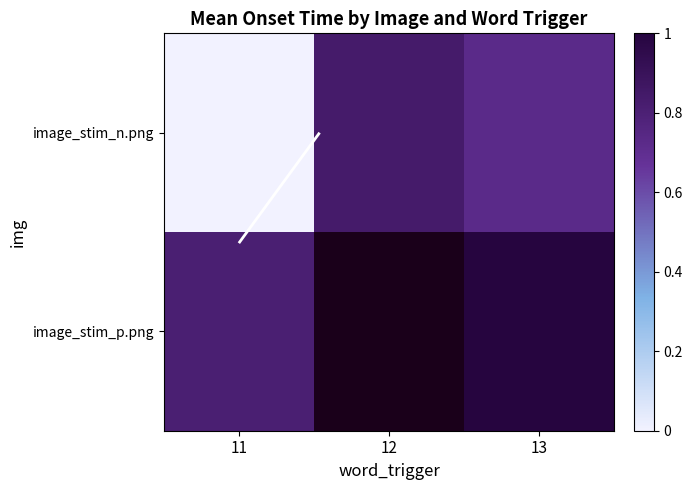

At how many categories does at least one series exceed 0?

3